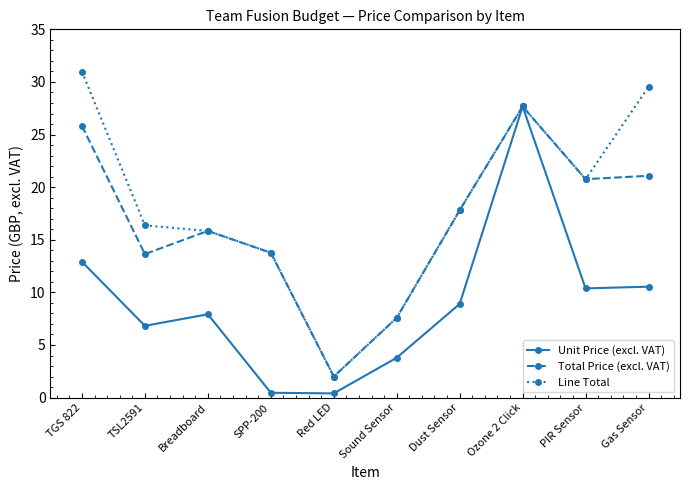

Which series changed the most between Sound Sensor and Ozone 2 Click?

Unit Price (excl. VAT)